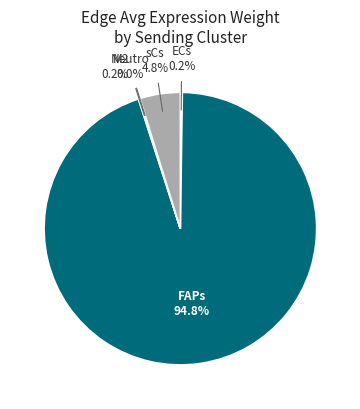

Does sCs account for over 50% of the chart?

No